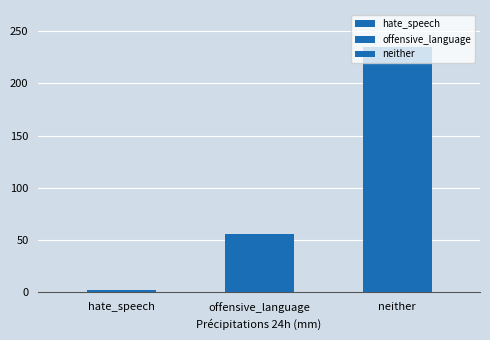

How many series are shown in this chart?

1